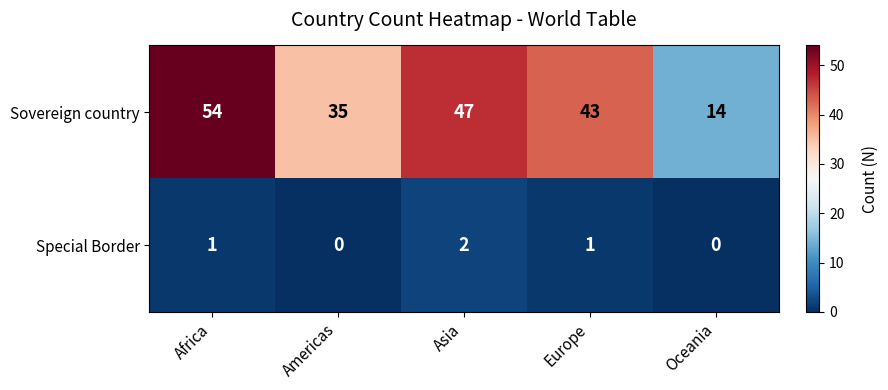

Reading left to right, extract all data points from this chart.

Sovereign country: Africa=54	Americas=35	Asia=47	Europe=43	Oceania=14
Special Border: Africa=1	Americas=0	Asia=2	Europe=1	Oceania=0